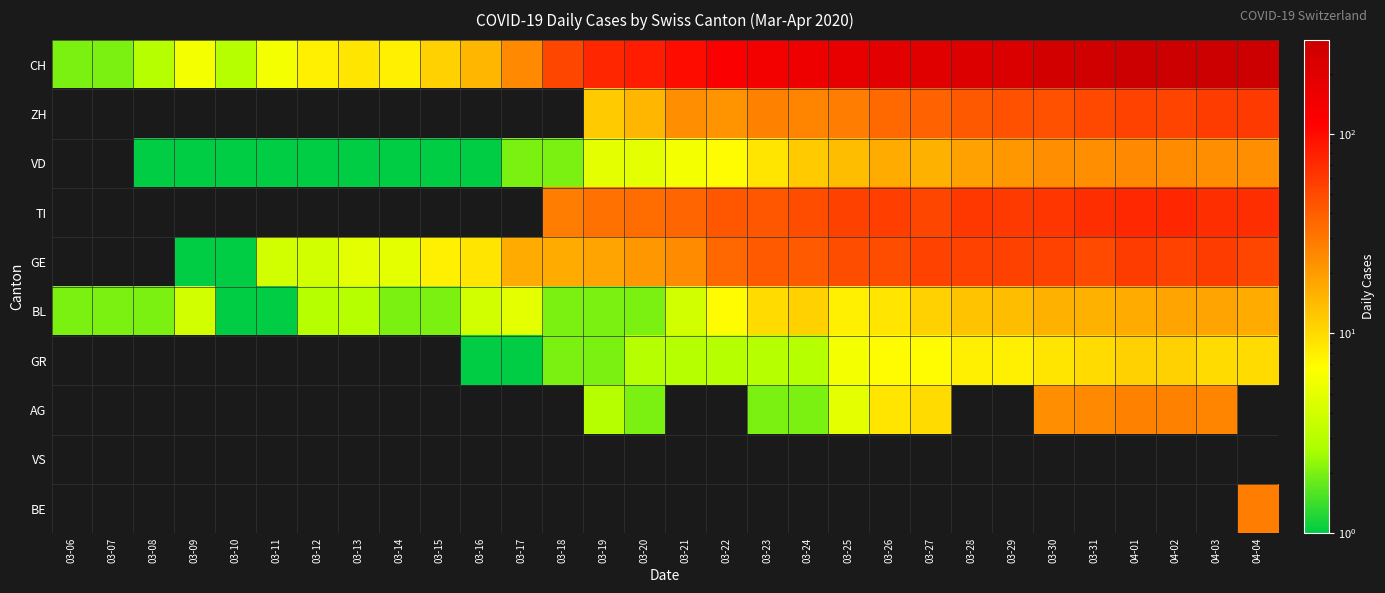

Which has a higher value, 03-10 or 03-23?

03-23